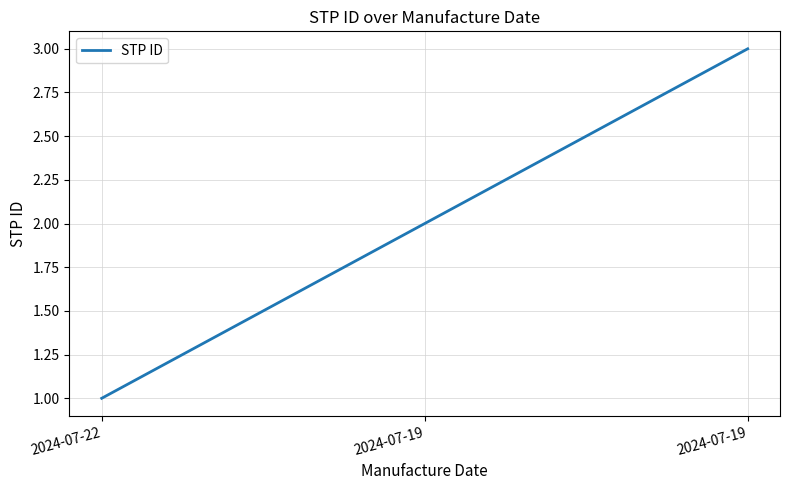

List the labels in order of value, largest first.

2024-07-19, 2024-07-19, 2024-07-22